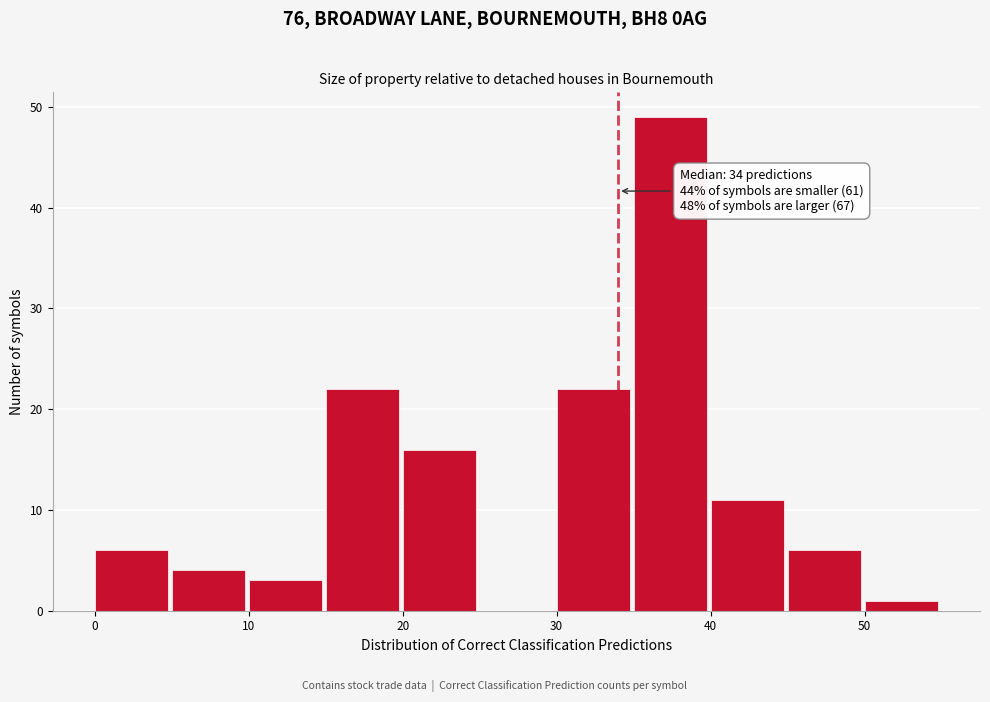

Over which range of the x-axis is the bar tallest?

35 to 40